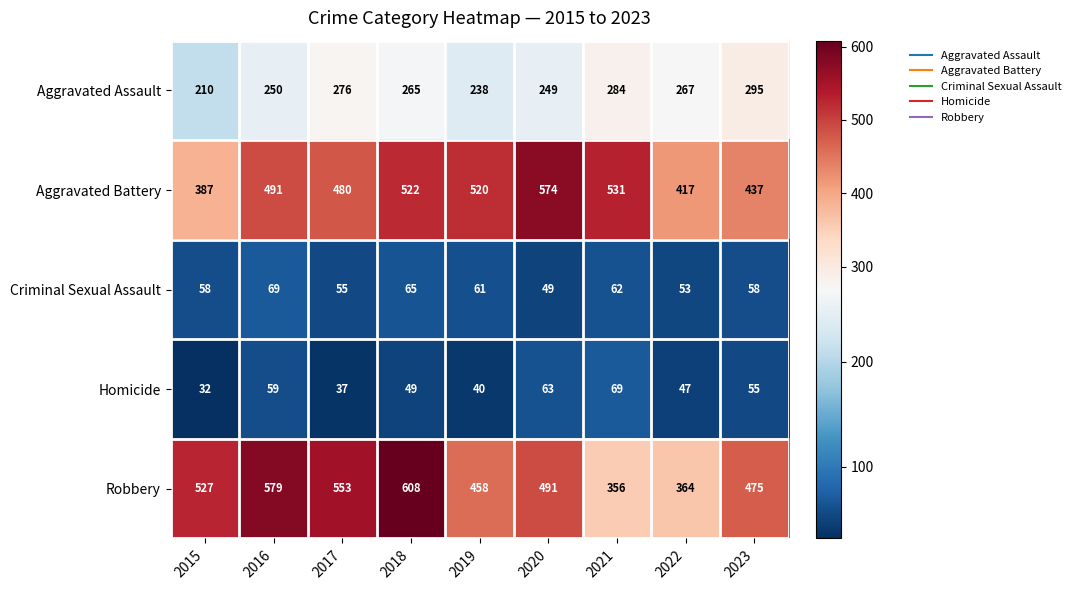

What is the difference between the maximum and minimum values in the Homicide series?

37